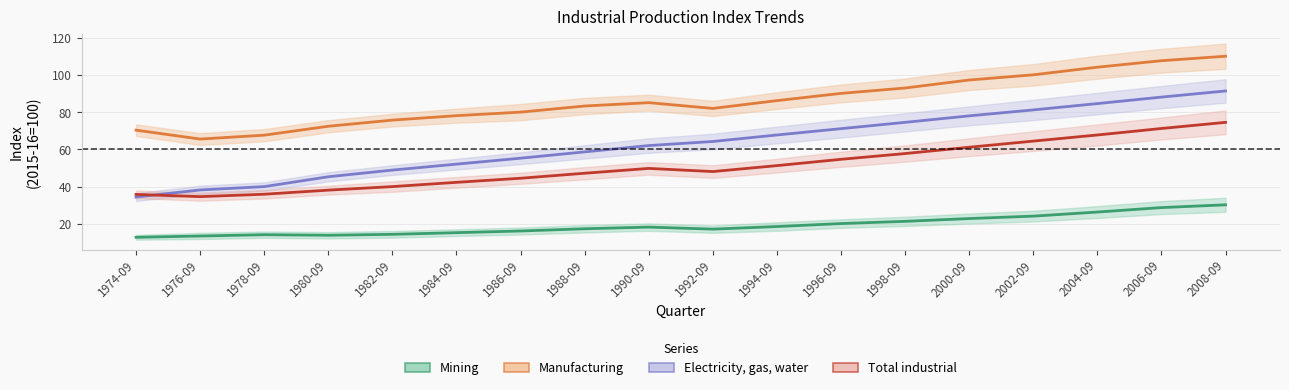

What is the total value across all series at 1976-09?

151.8